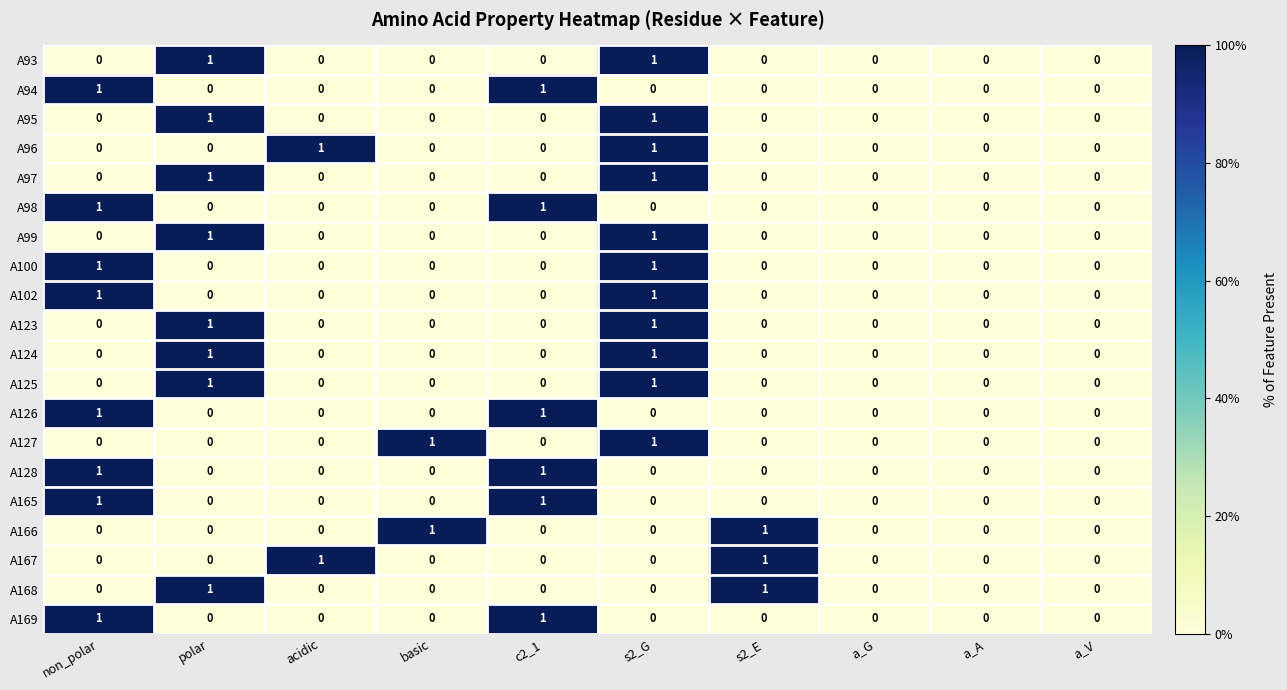

Count the A99 values in the range 0 to 1.

10